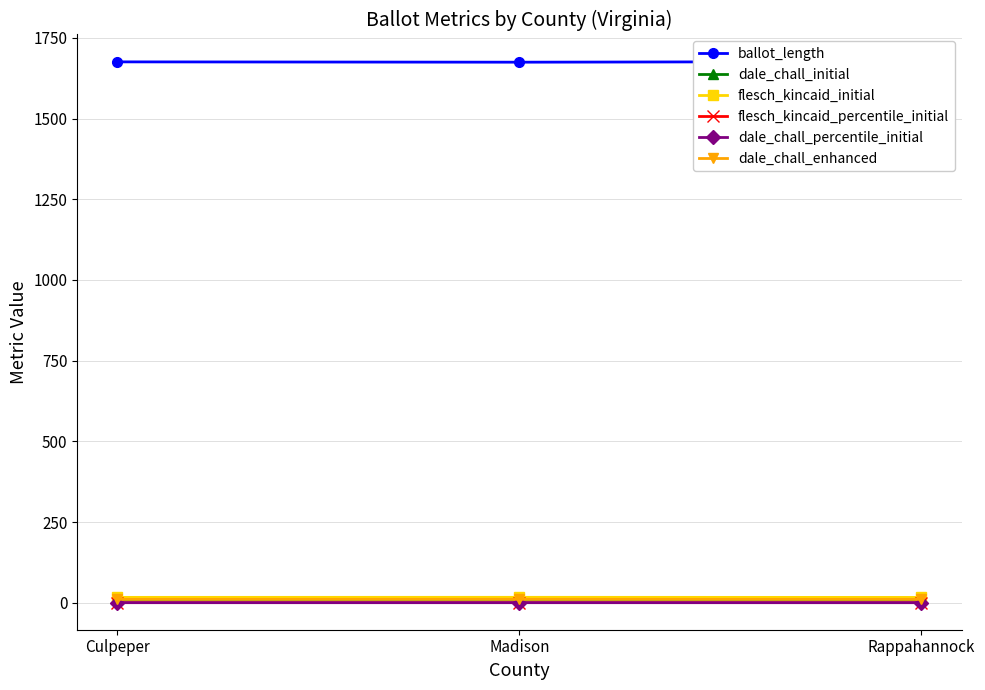

What is the sum of all dale_chall_enhanced values?

31.0